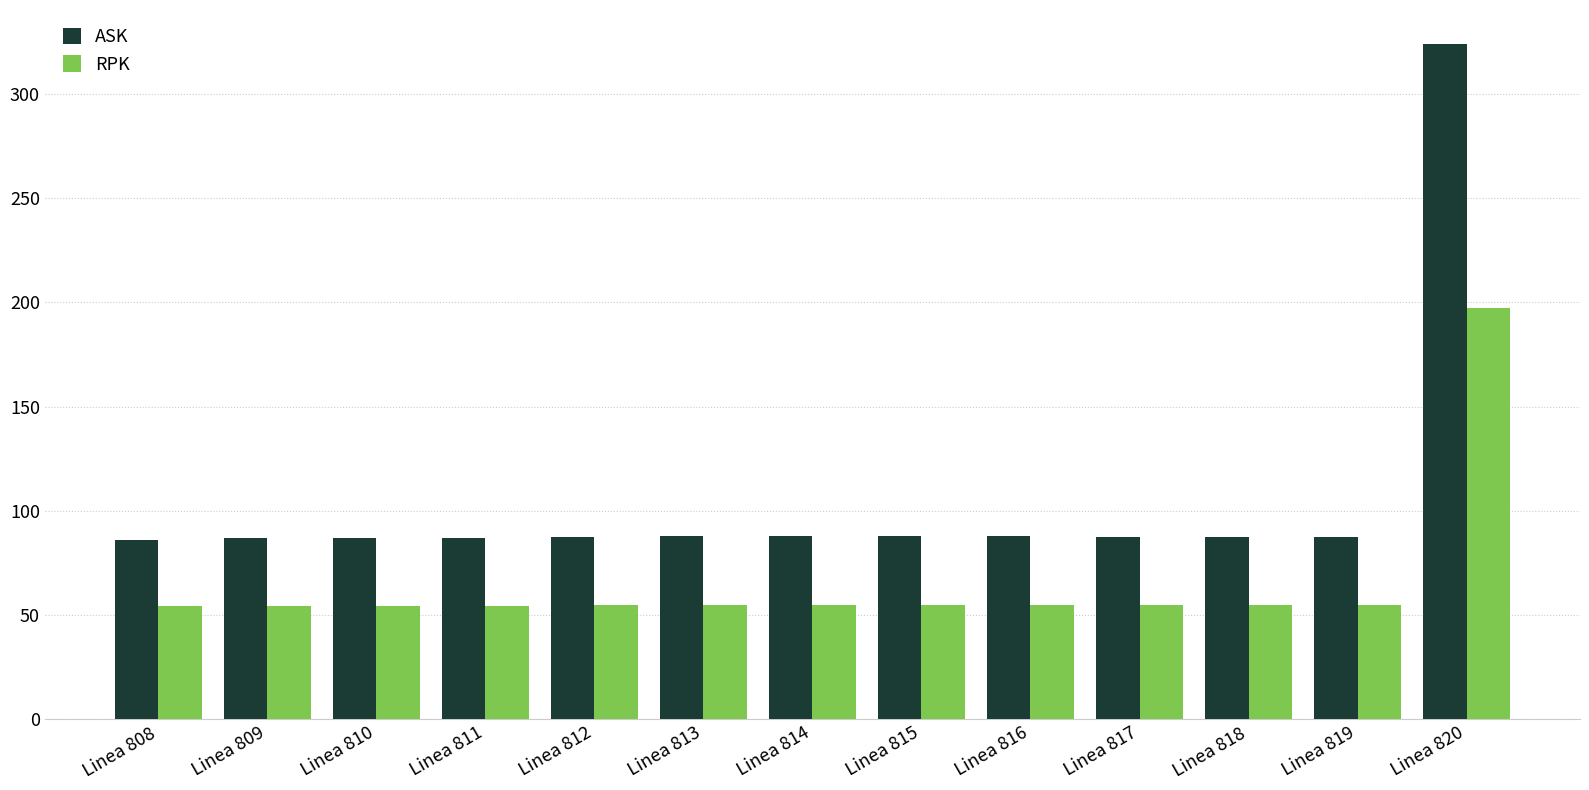

What value does the ASK series have at Linea 815?

88.0